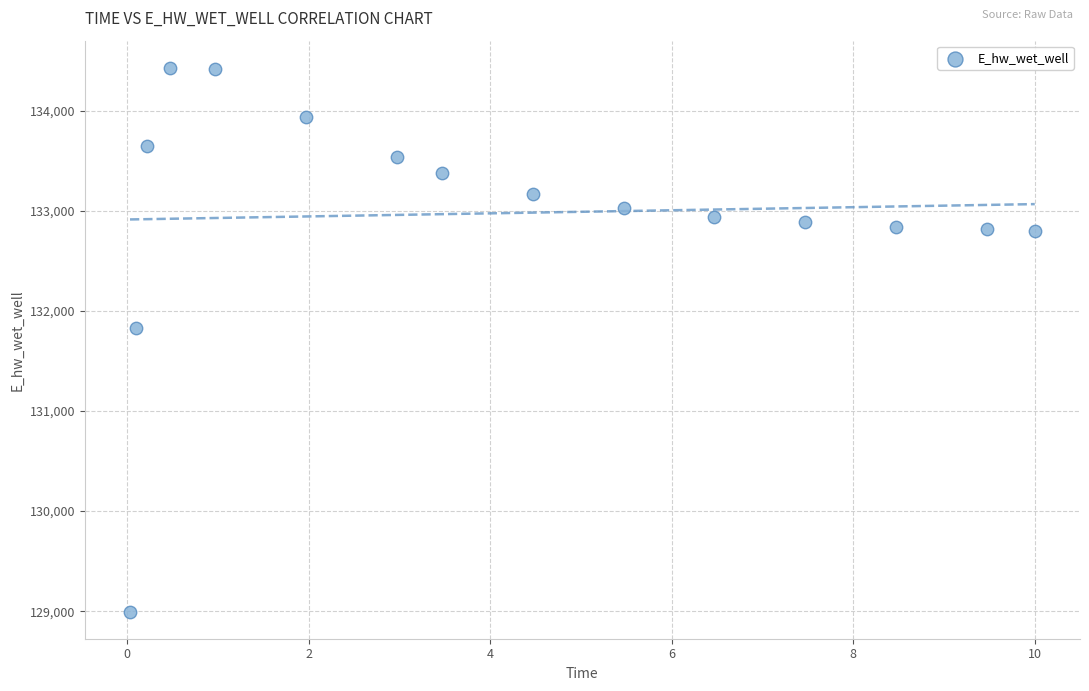

What is the range of Y values (max minus min)?

5433.3